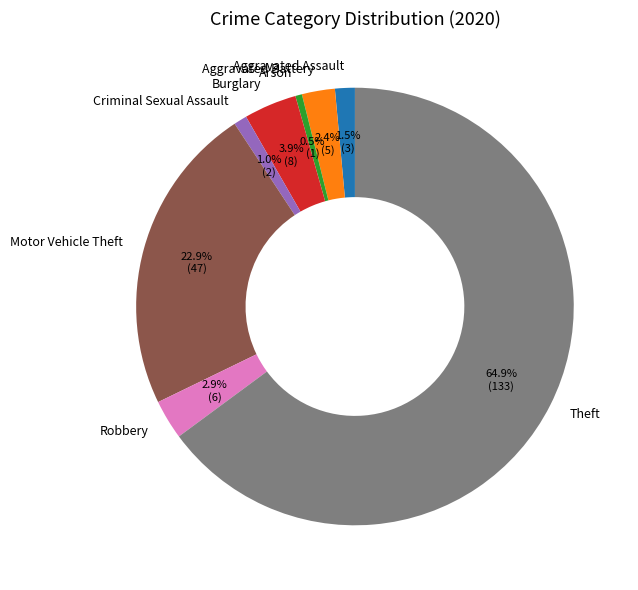

True or false: Criminal Sexual Assault accounts for 15% of the total.

False